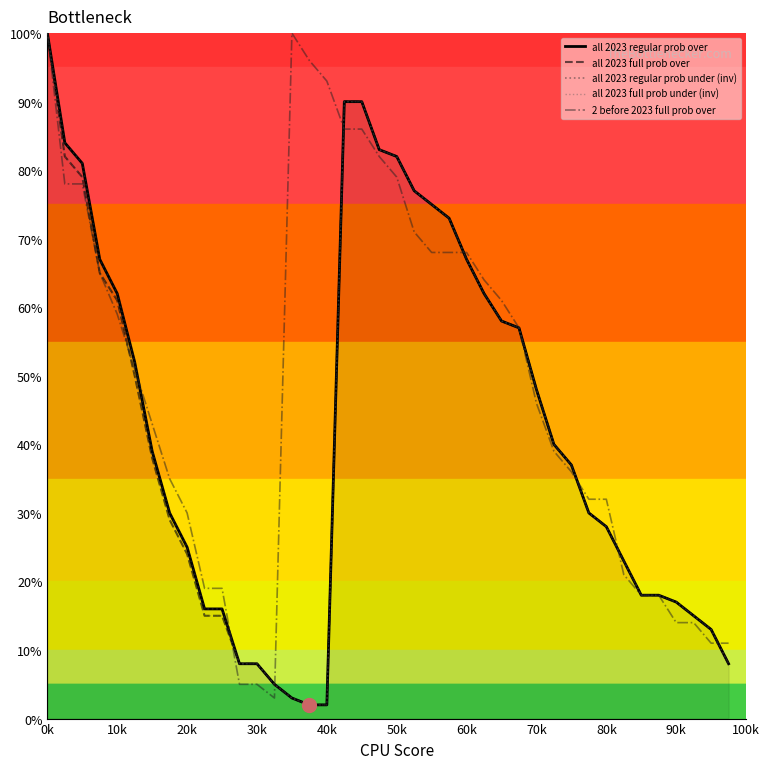

How many data points in 2 before 2023 full prob over are above 51?

19